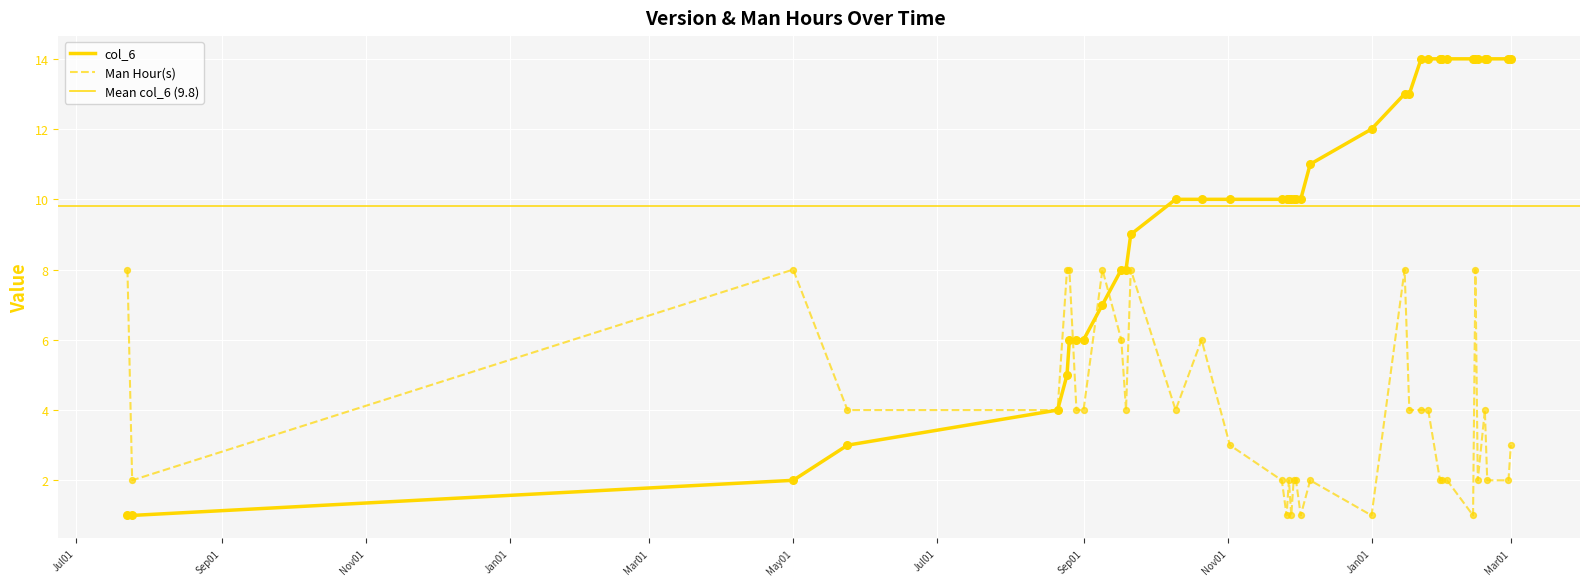

At how many categories does at least one series exceed 4?

36